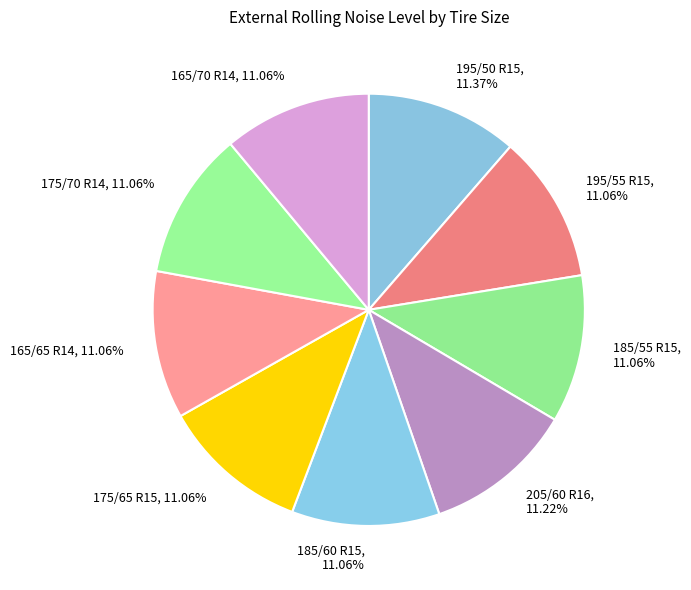

True or false: 185/55 R15 accounts for 21% of the total.

False